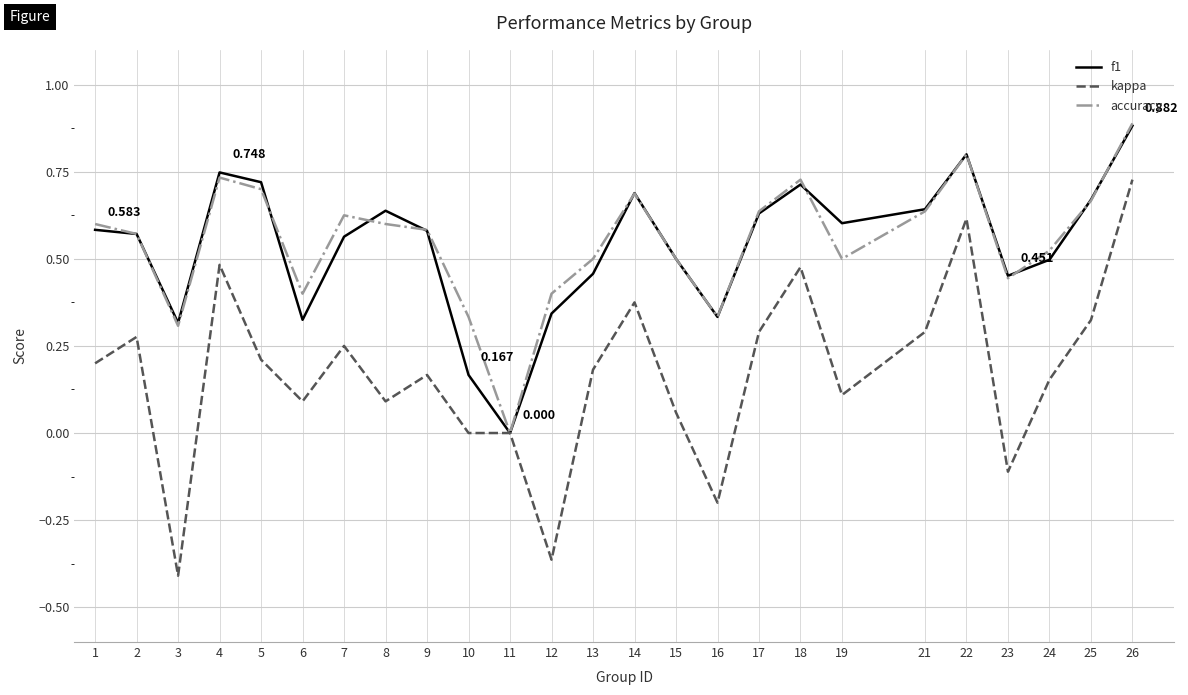

True or false: f1 has a value of 0.9 at 7.

False